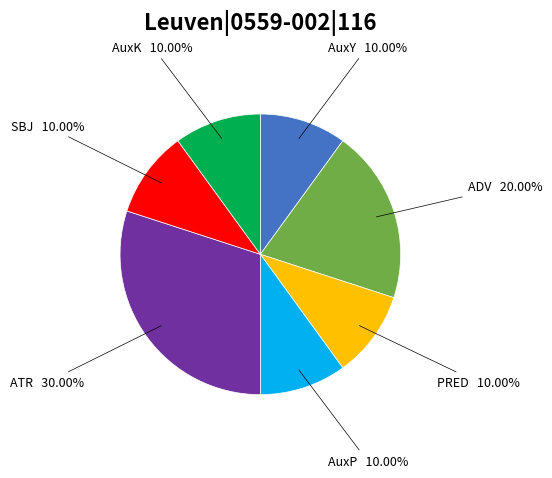

Count the number of slices in the pie.

7